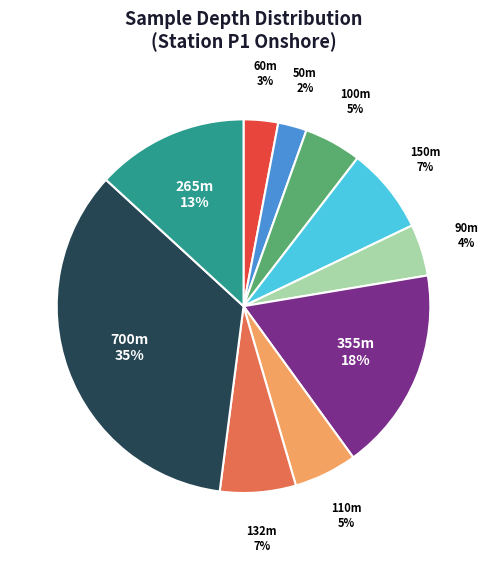

To the nearest percent, what is the average slice percentage?

10%